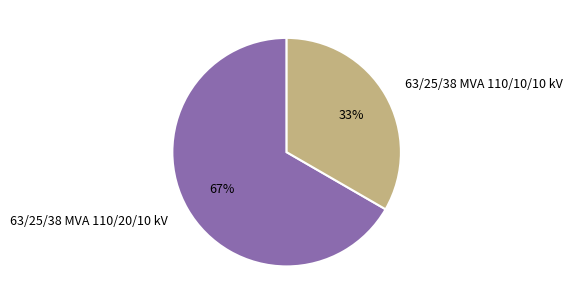

Count the number of slices in the pie.

2